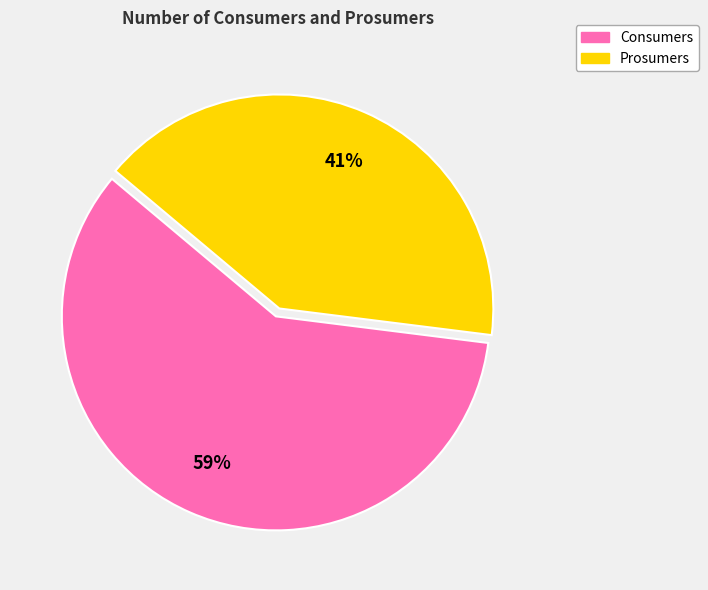

Rank the categories by value from lowest to highest.

Prosumers, Consumers